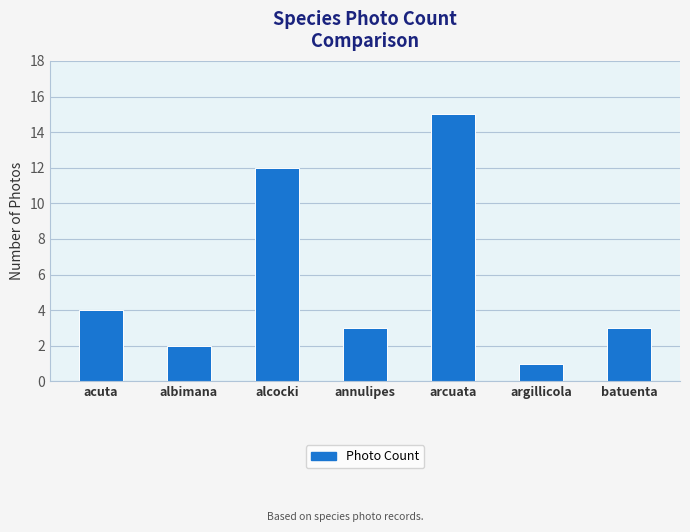

What is the approximate value at arcuata?

15